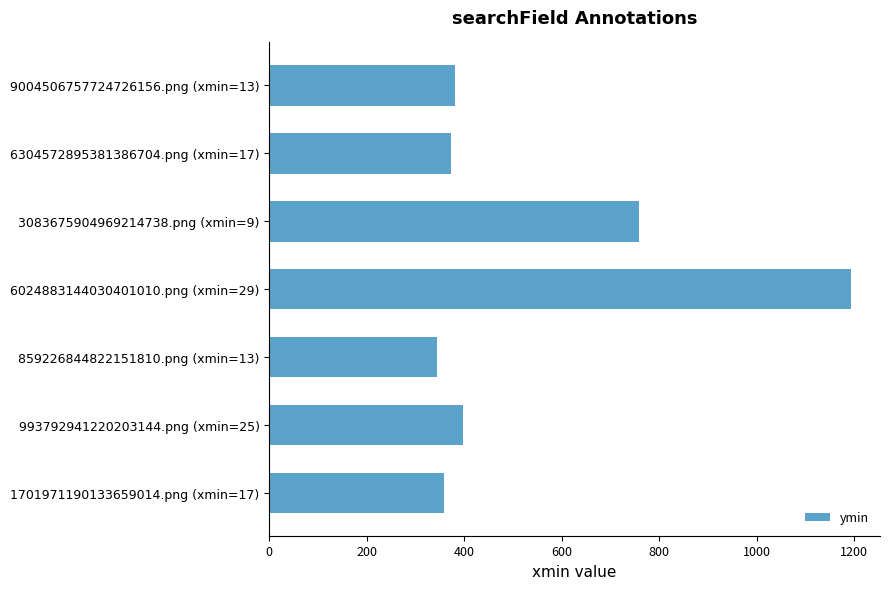

What is the maximum value shown in the chart?

1193